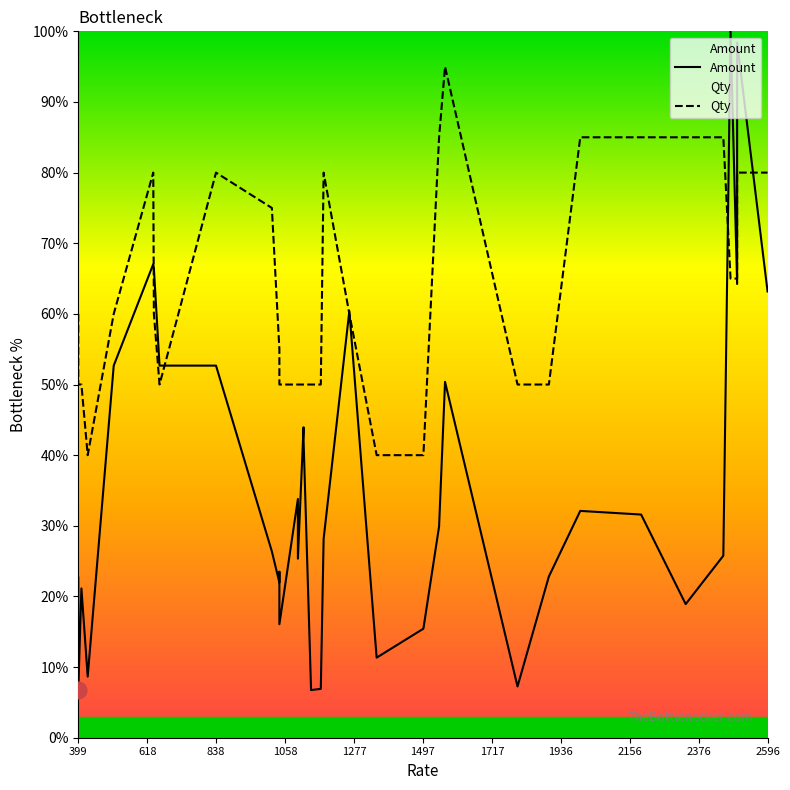

Which series has the largest total across all categories?

Qty